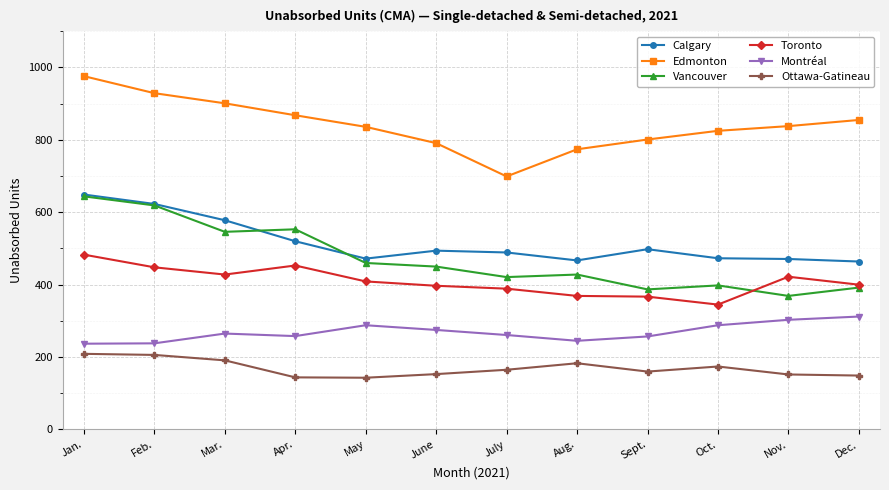

Which series changed the most between Sept. and Nov.?

Toronto